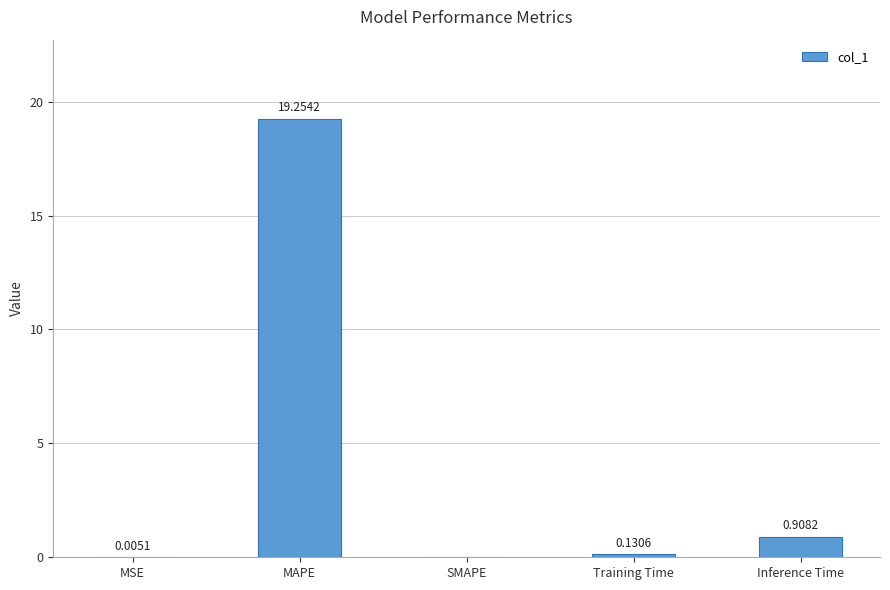

Which has a higher value, SMAPE or MSE?

MSE